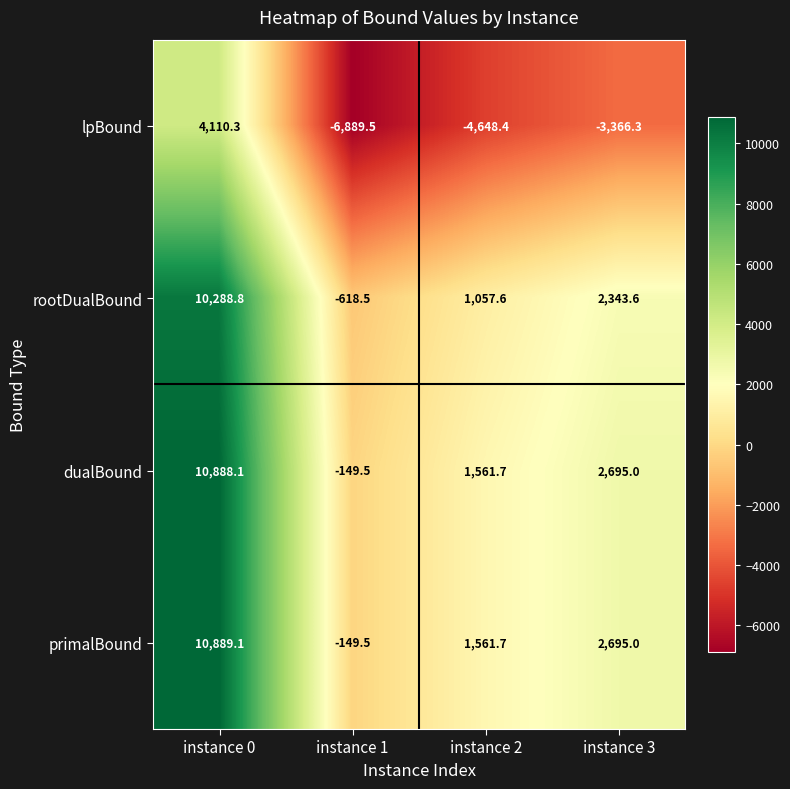

What is the greatest value displayed?

10889.1